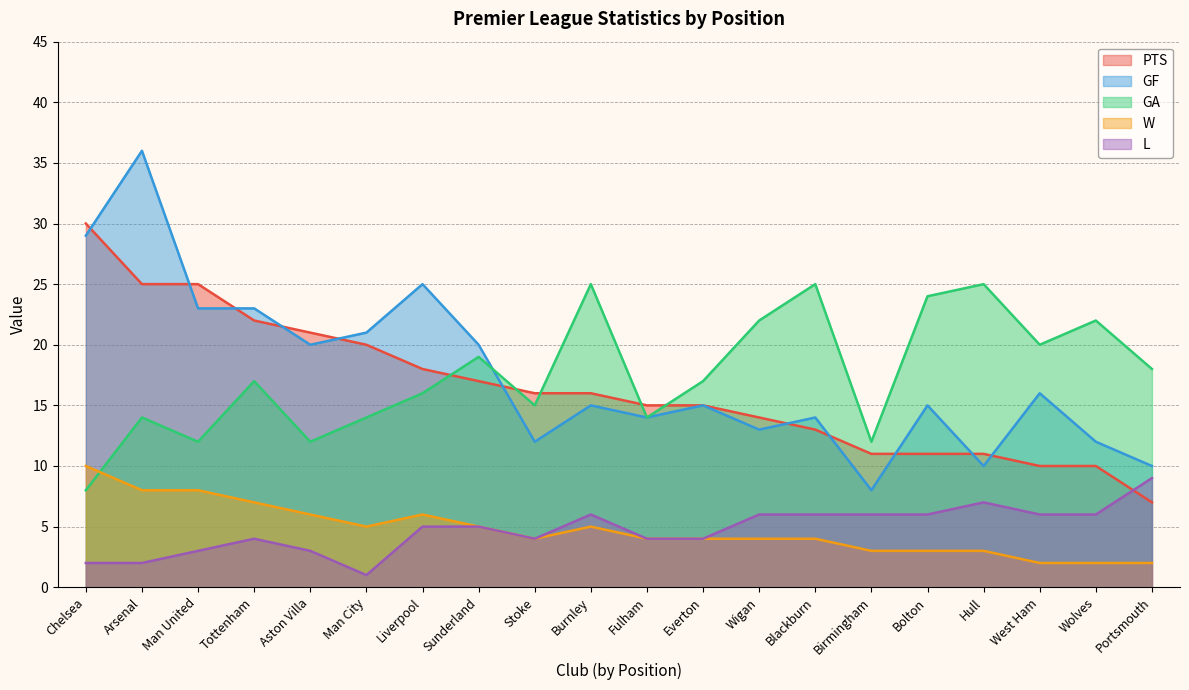

What is the difference between the maximum and minimum values in the L series?

8